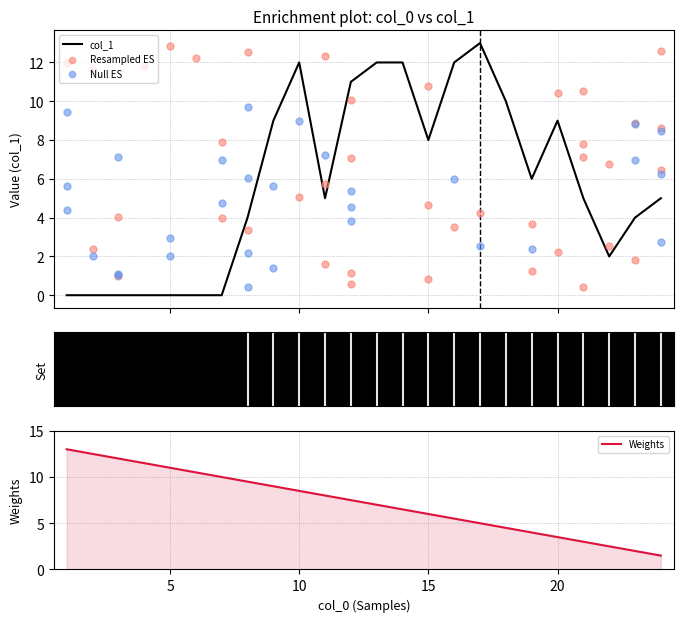

The value of Weights at 10 is 13.0. True or false?

False